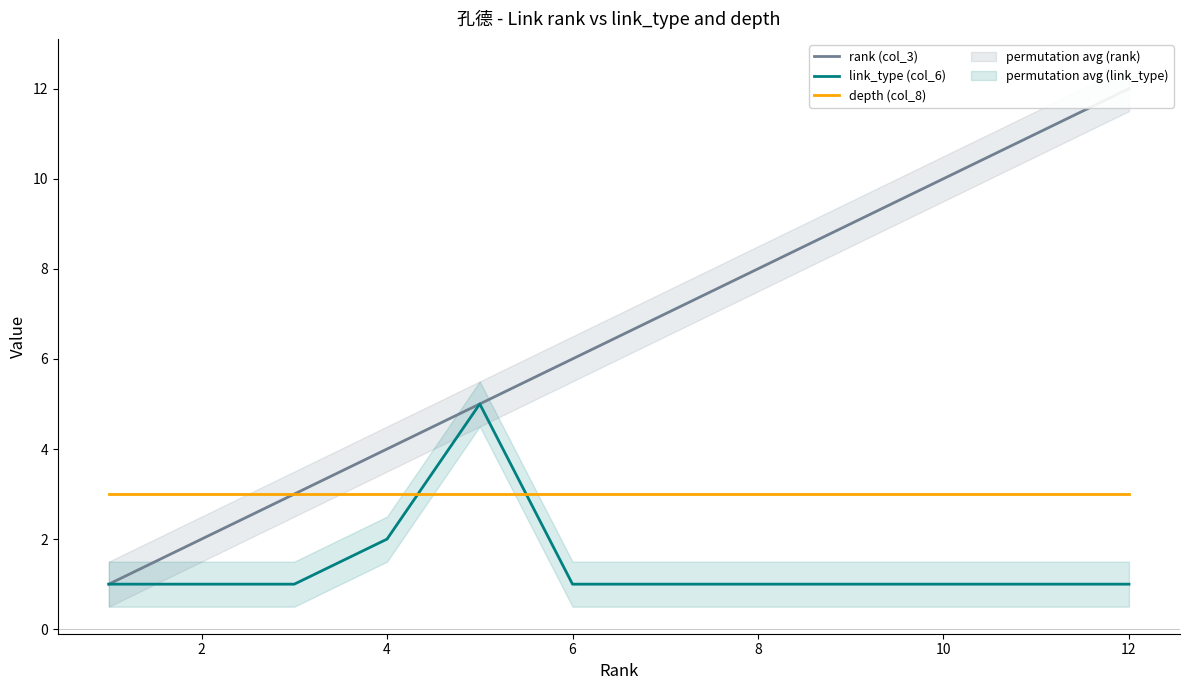

Is it true that depth (col_8) equals 2 at 4?

False